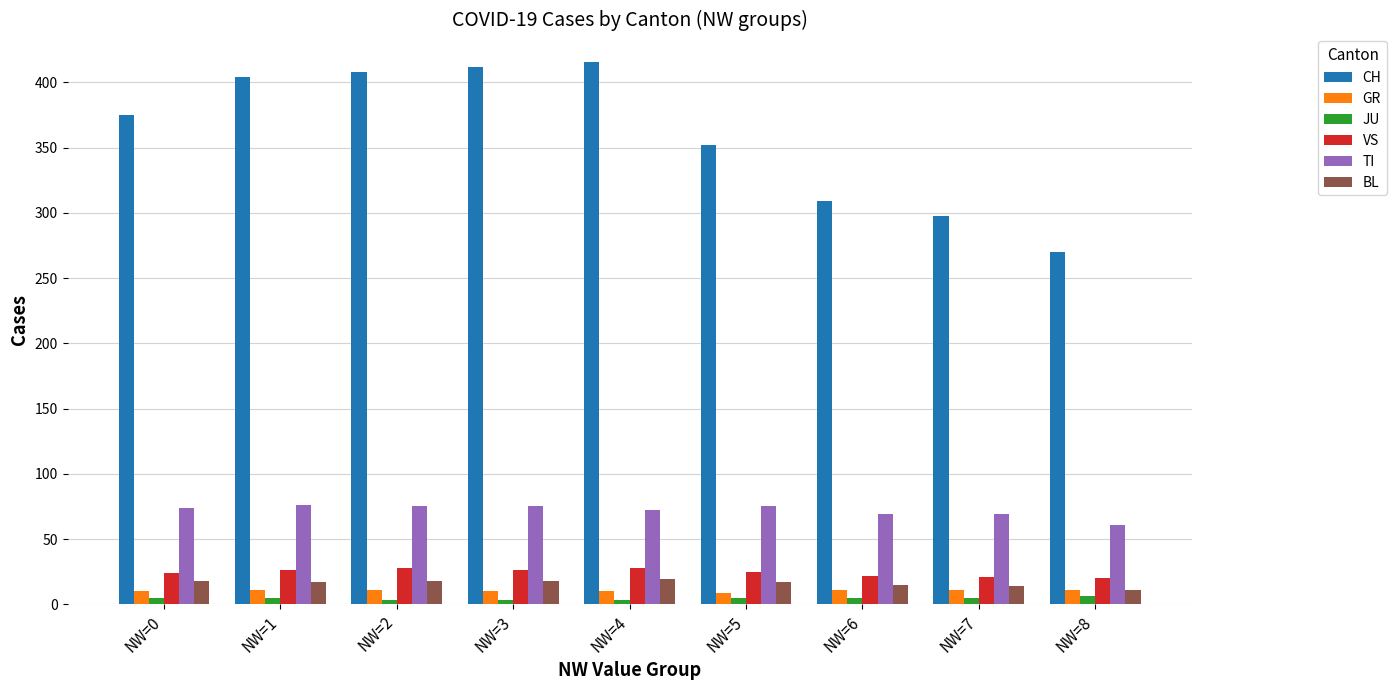

What is the difference between the maximum and minimum values in the VS series?

8